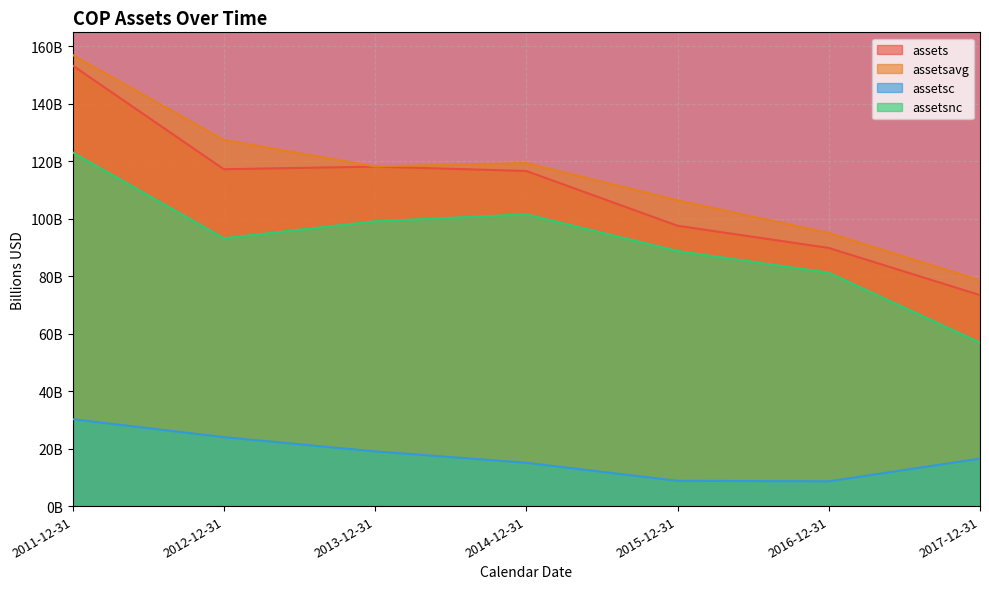

What is the maximum value shown in the chart?

156.9